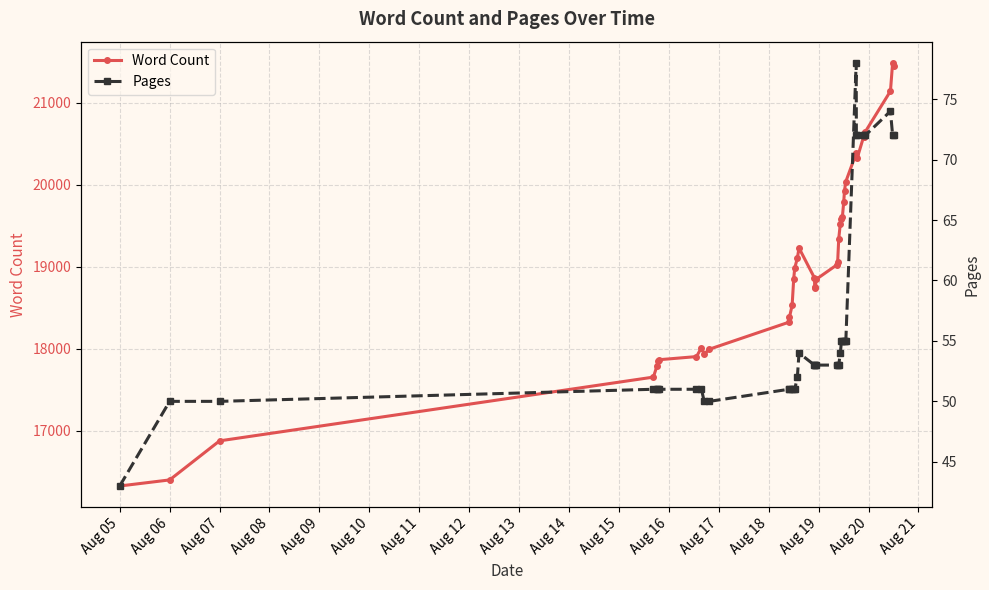

What is the value of the Pages point at the 32nd from the left?

78